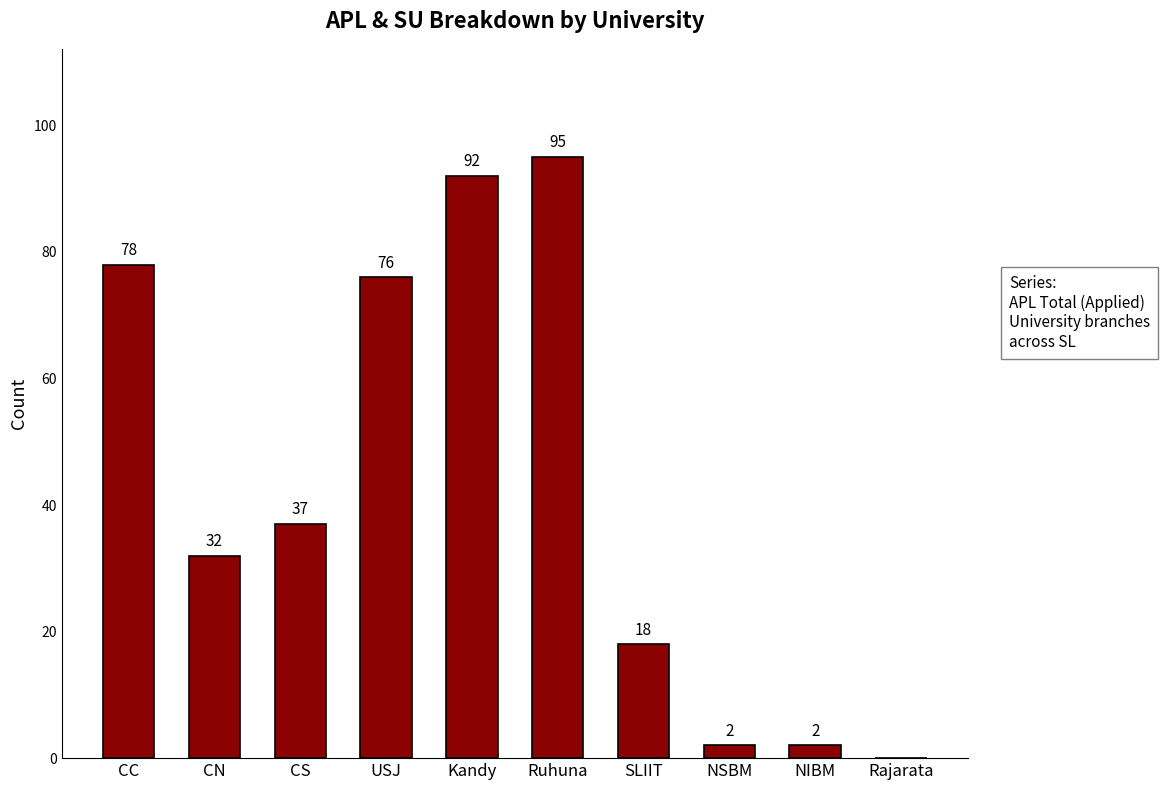

Count the number of data series in this chart.

1